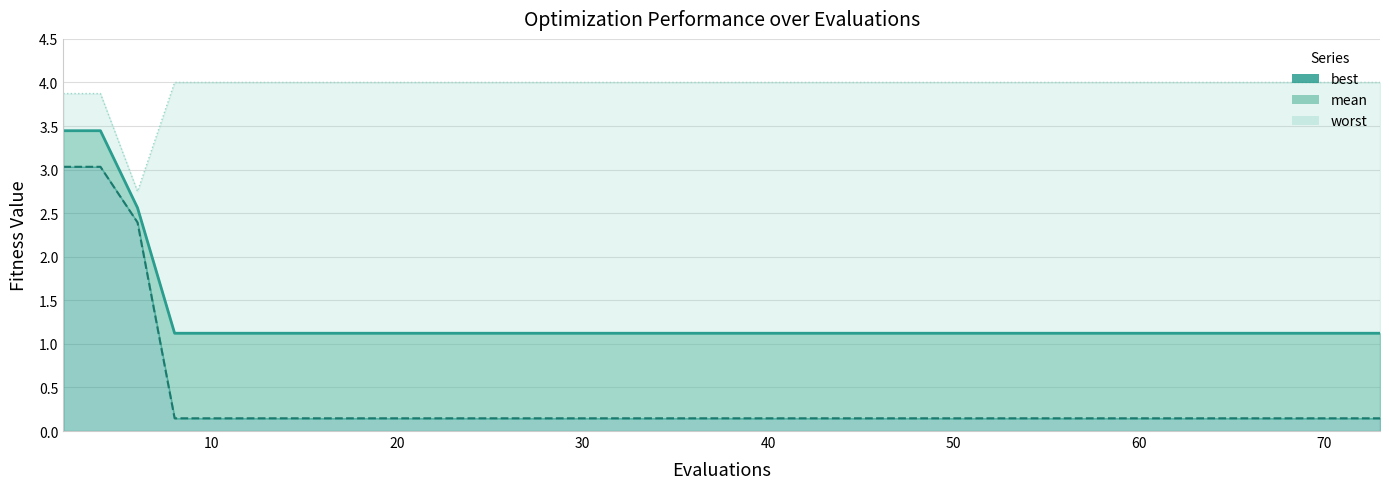

What is the value of the worst point at the 20th from the left?

4.0